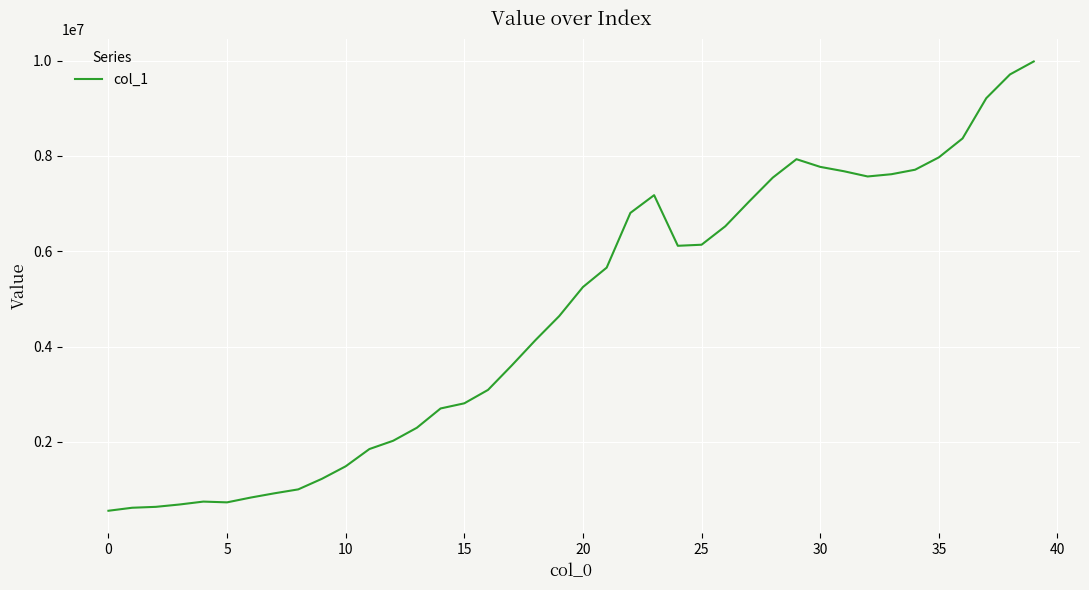

What is the smallest value displayed?

554057.3